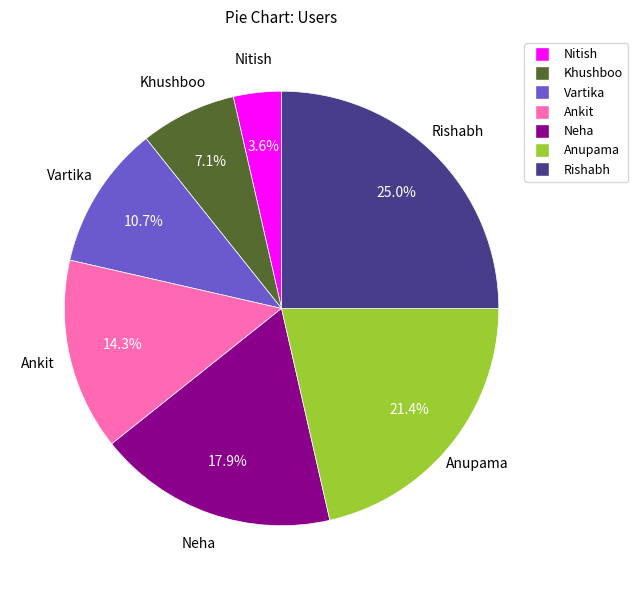

Approximately how many times larger is the value at Anupama compared to Neha?

1.2